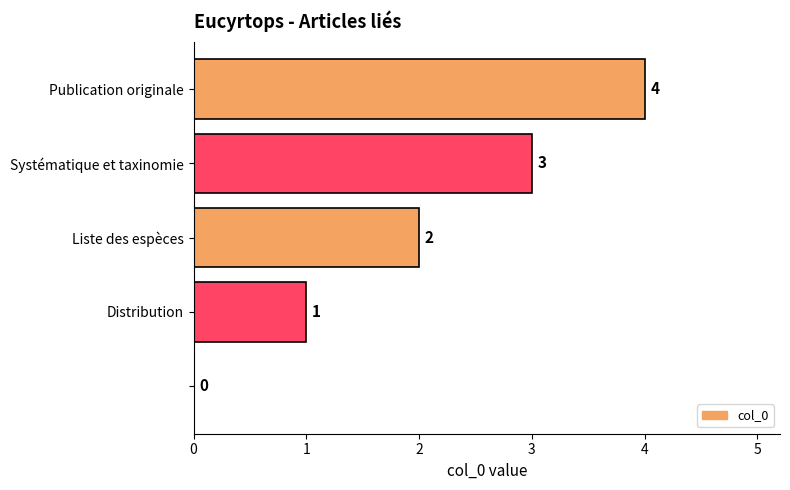

How many values are between 1 and 3?

3